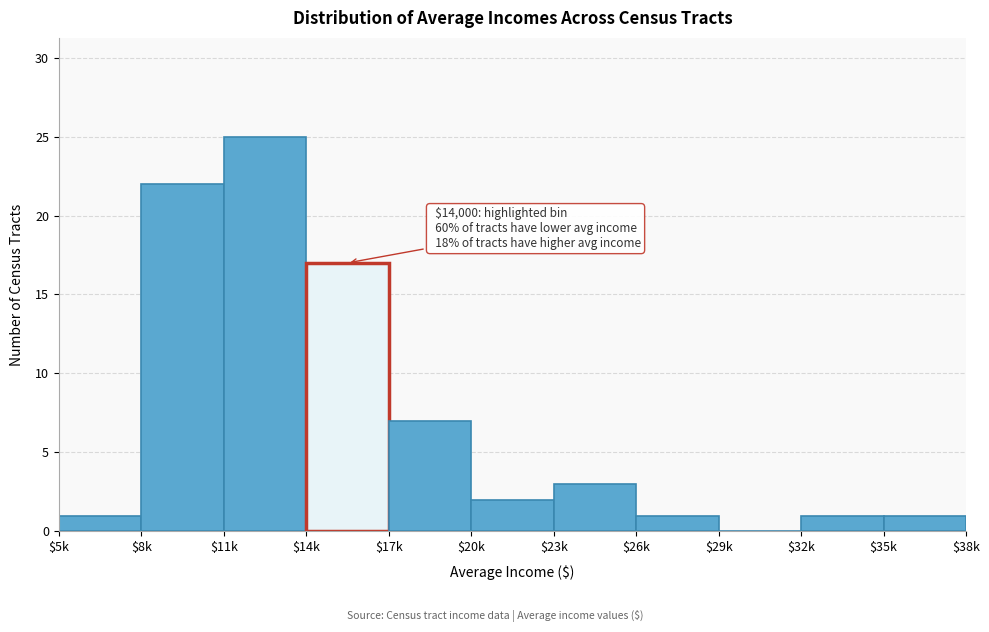

What is the sum of all values?

80